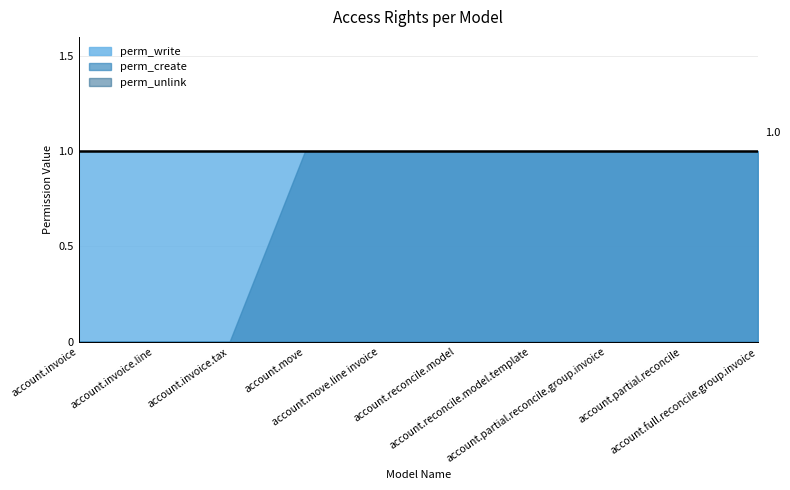

What is the sum of the perm_create values at account.partial.reconcile and account.full.reconcile.group.invoice?

2